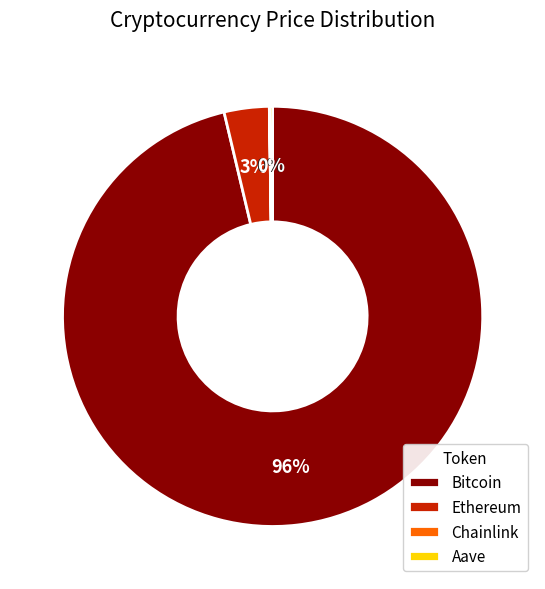

Is it true that Ethereum is 3% of the pie?

True